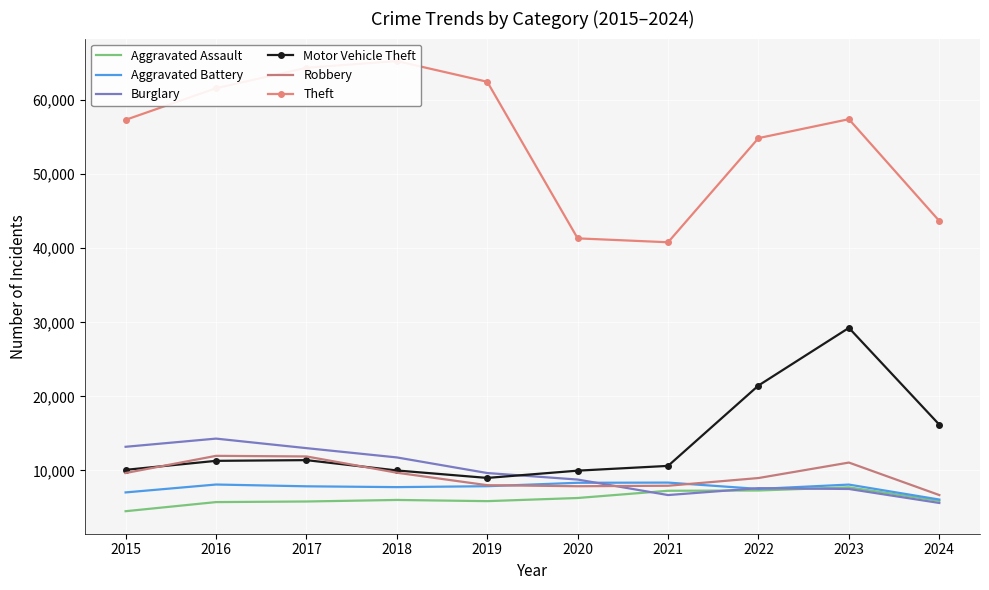

How many values in the Aggravated Battery series exceed 7858?

4